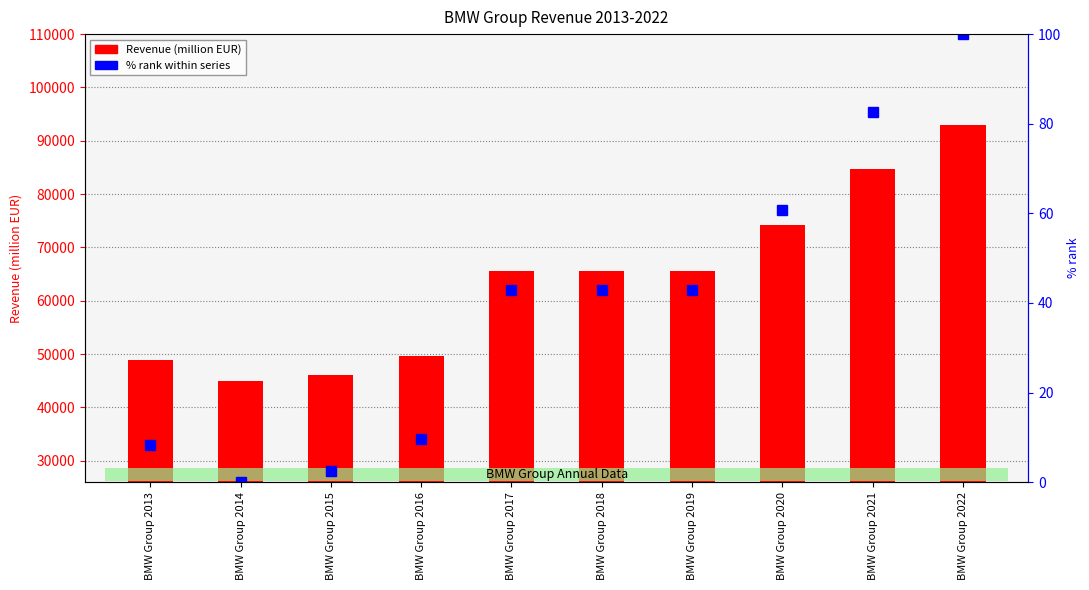

Does the chart contain any negative values?

No